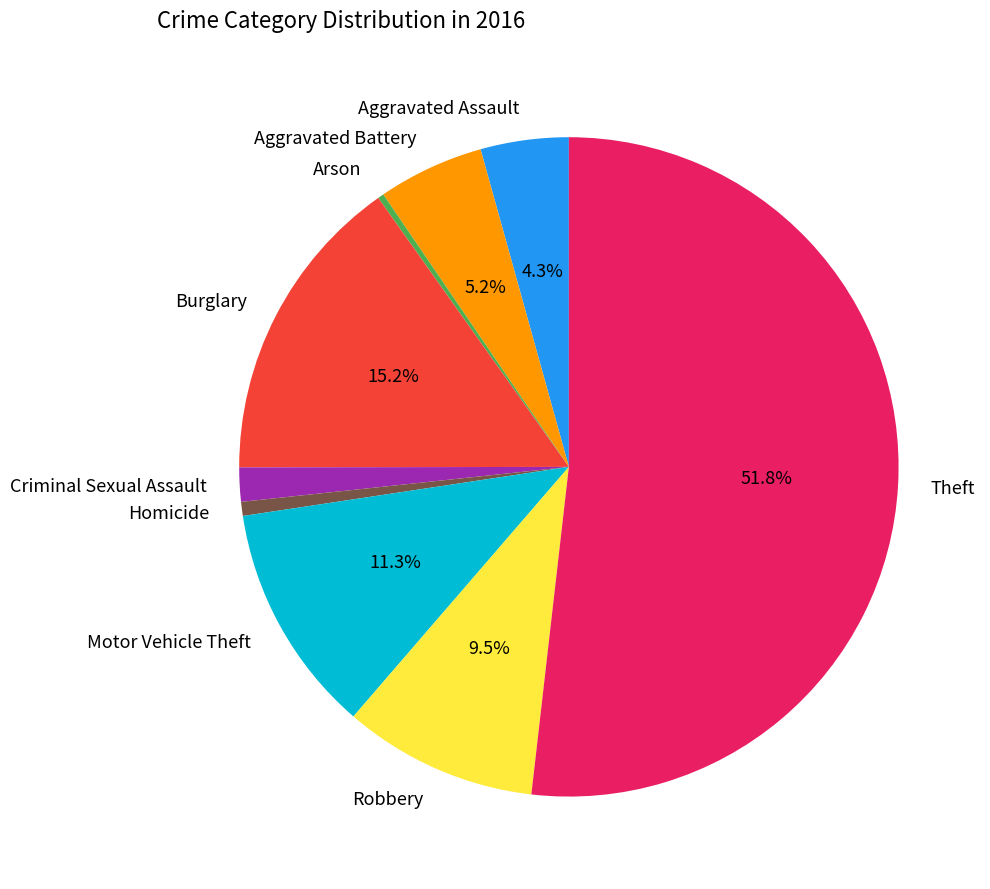

Count the number of slices in the pie.

9